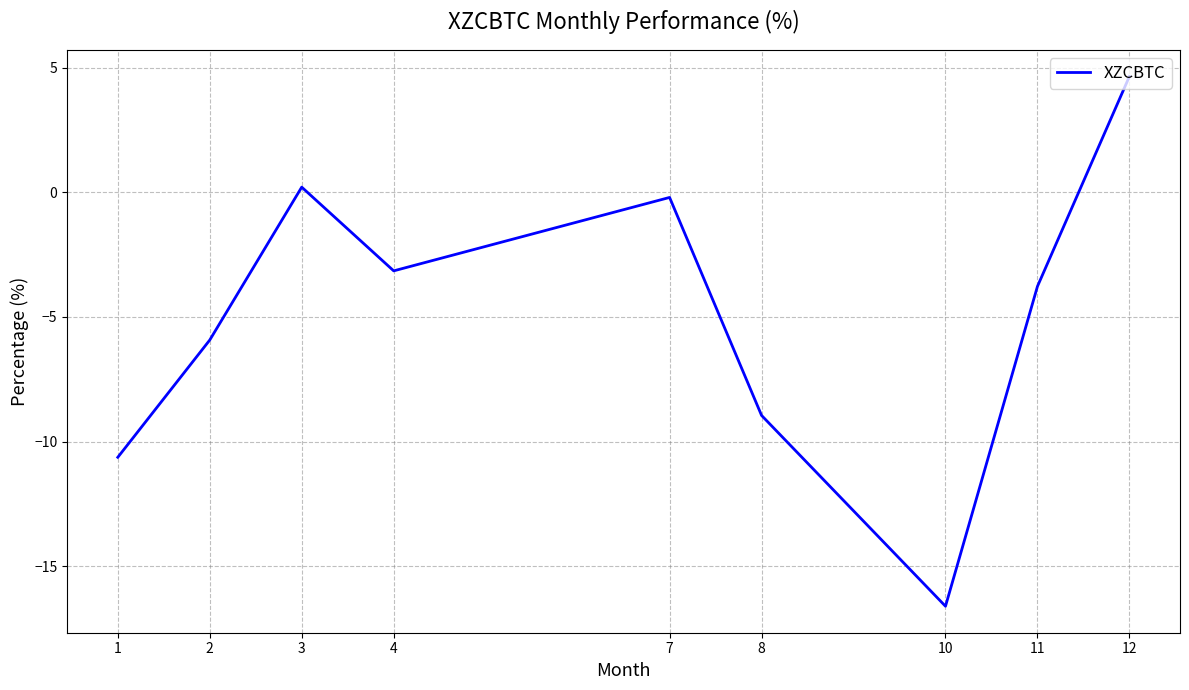

True or false: the data shows -2.5 at 8.

False